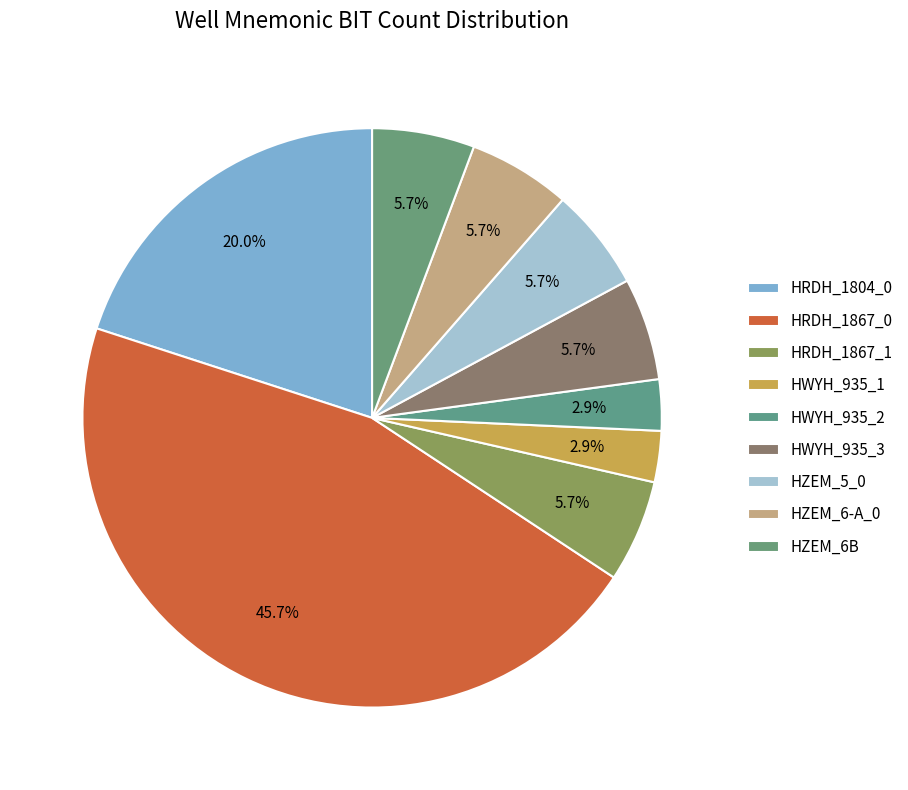

To the nearest percent, what is the average slice percentage?

11%